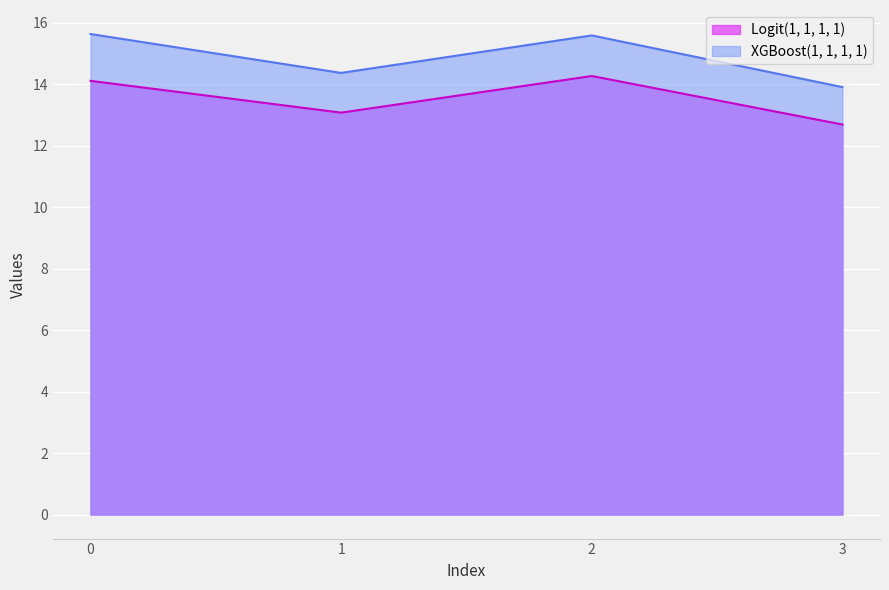

True or false: Logit(1, 1, 1, 1) and XGBoost(1, 1, 1, 1) cross at least once.

False